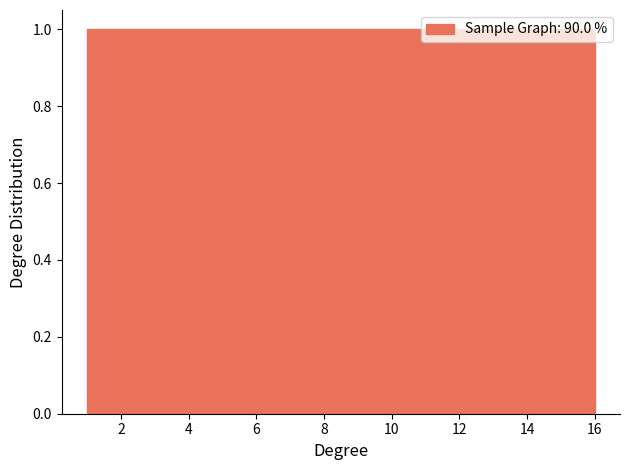

Reading left to right, list every bar in this chart as the range it spans on the x-axis followed by its height. Neither the bar edges nor the heights are printed on the chart, so give them approximately, as read against the axes.

1.0 to 2.0: 1
2.0 to 2.8: 1
2.8 to 3.8: 1
3.8 to 4.8: 1
4.8 to 5.6: 1
5.6 to 6.6: 1
6.6 to 7.6: 1
7.6 to 8.6: 1
8.6 to 9.4: 1
9.4 to 10.4: 1
10.4 to 11.4: 1
11.4 to 12.2: 1
12.2 to 13.2: 1
13.2 to 14.2: 1
14.2 to 15.0: 1
15.0 to 16.0: 1